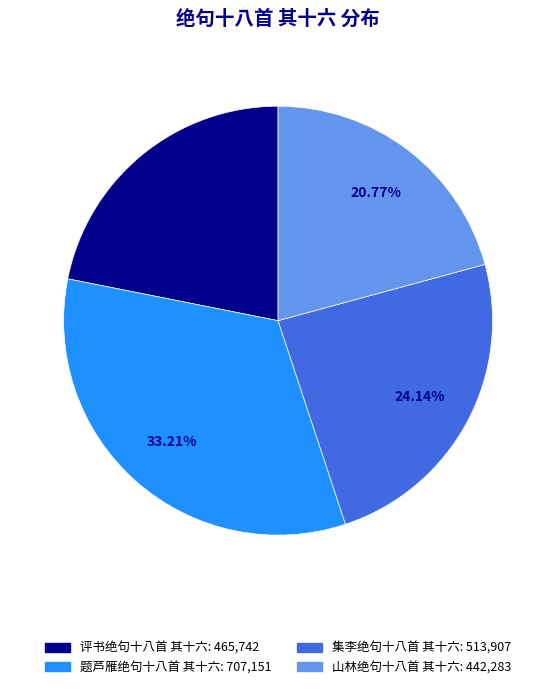

What is the largest slice in the pie chart?

题芦雁绝句十八首 其十六